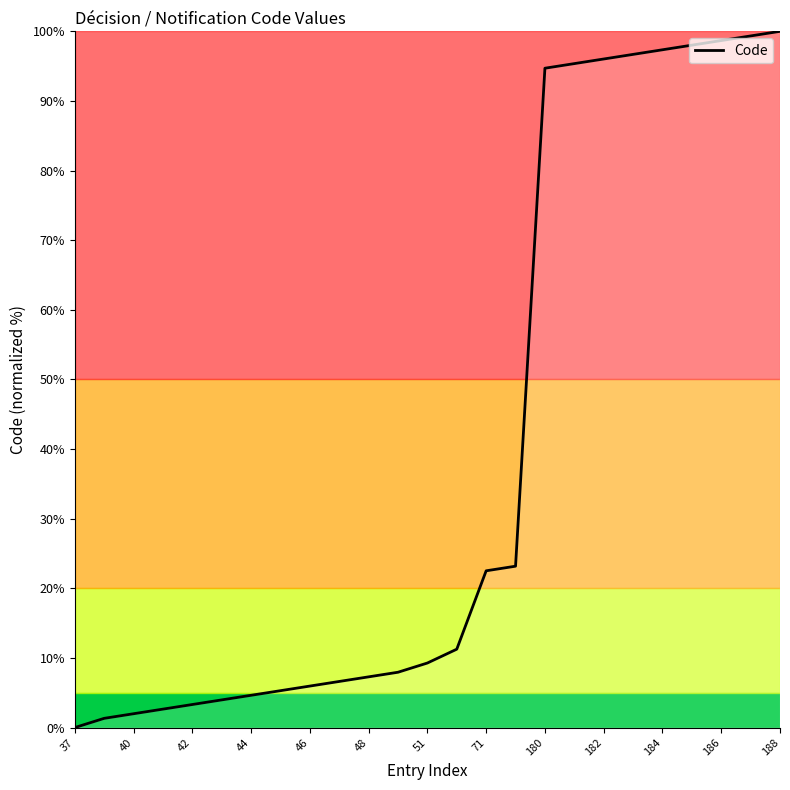

What is the difference between the maximum and minimum values?

100.0